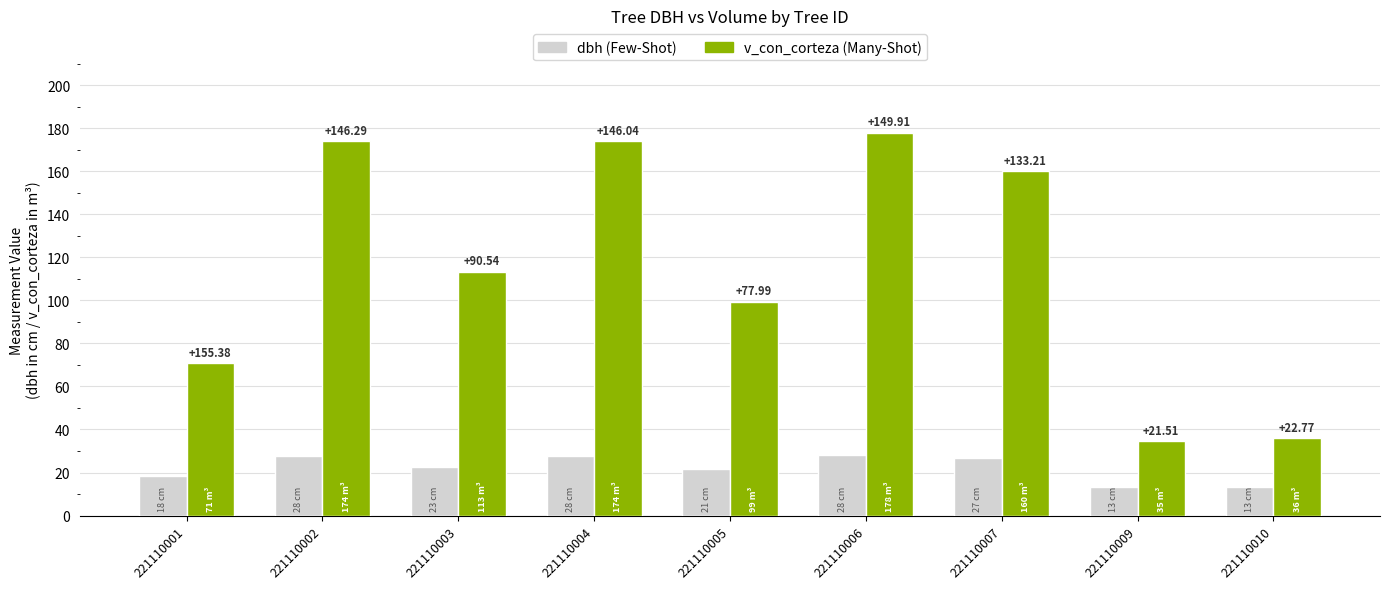

Is it true that v_con_corteza (Many-Shot) equals 101.5 at 221110006?

False